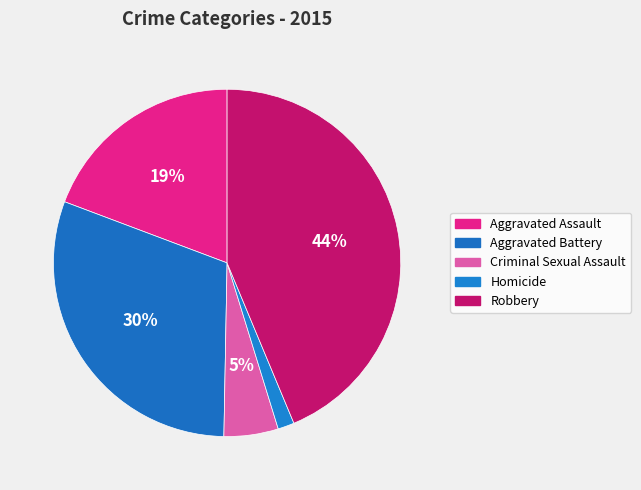

Count the number of slices in the pie.

5